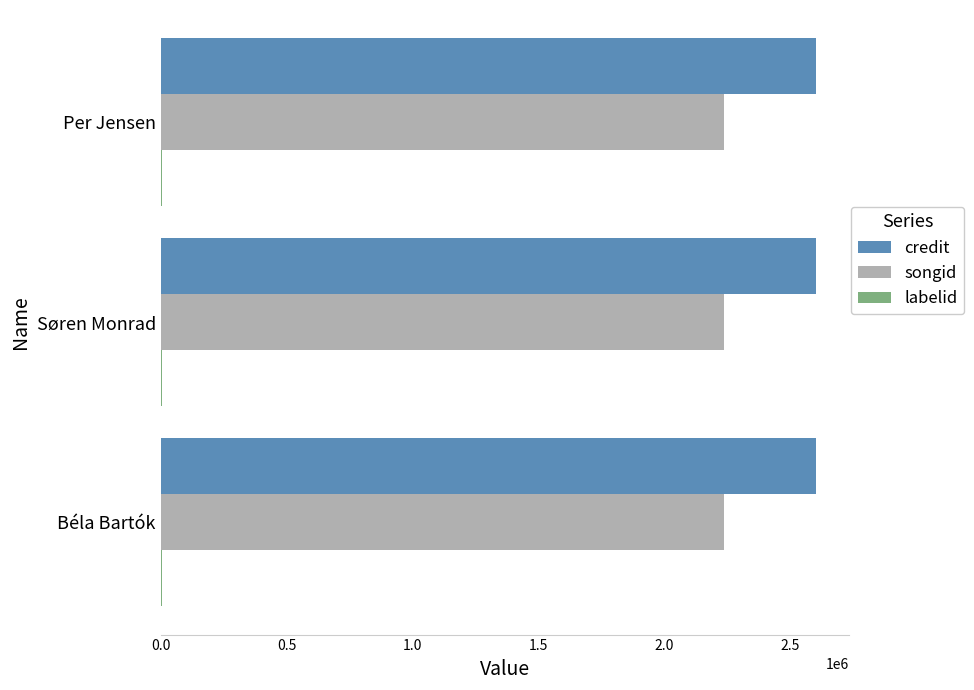

Which series has the largest total across all categories?

credit